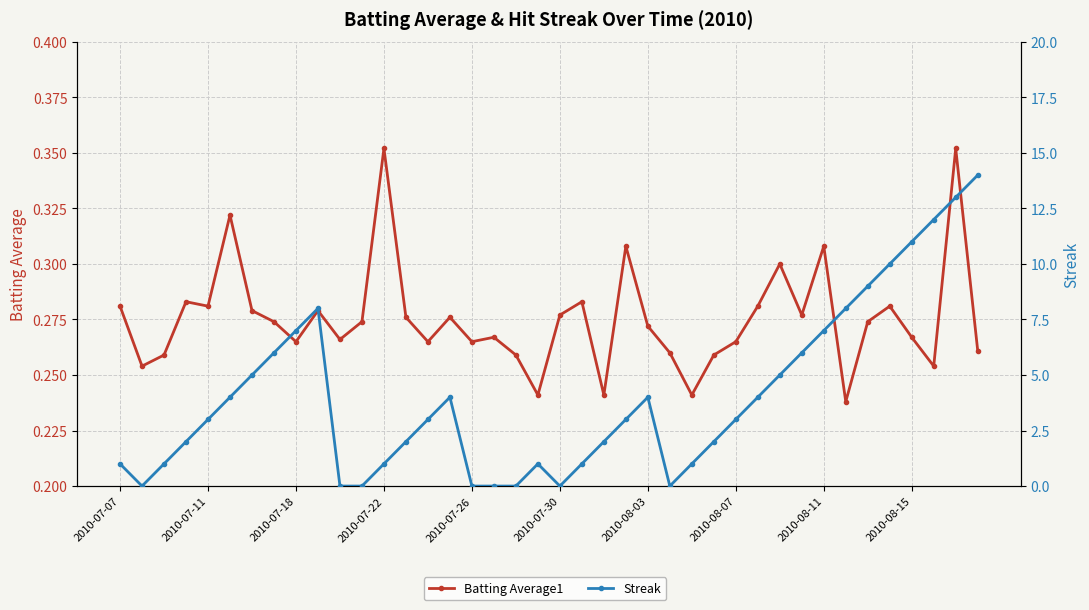

Count the Batting Average1 values in the range 0 to 1.

40